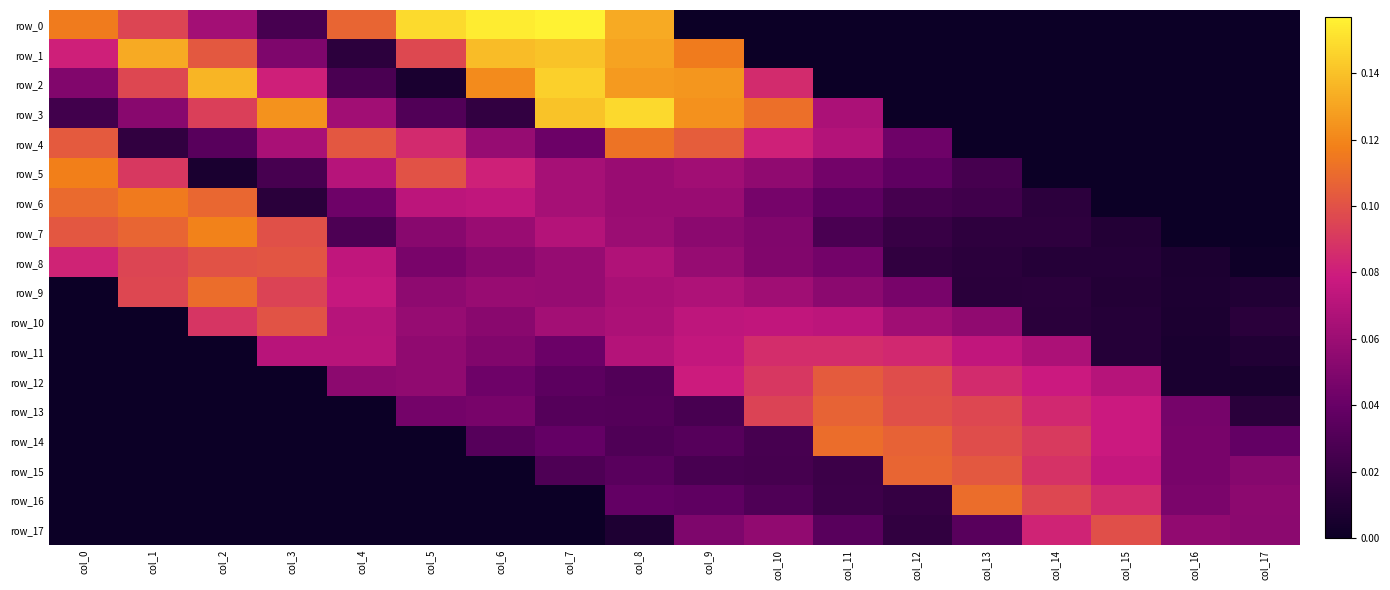

The row_1 series shows 0.0 at col_5. True or false?

False